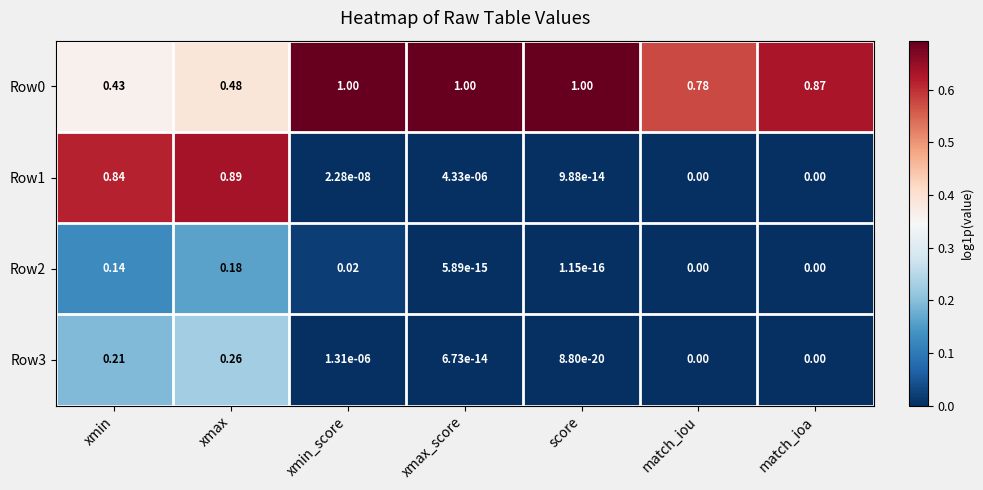

How many categories are shown in the chart?

7